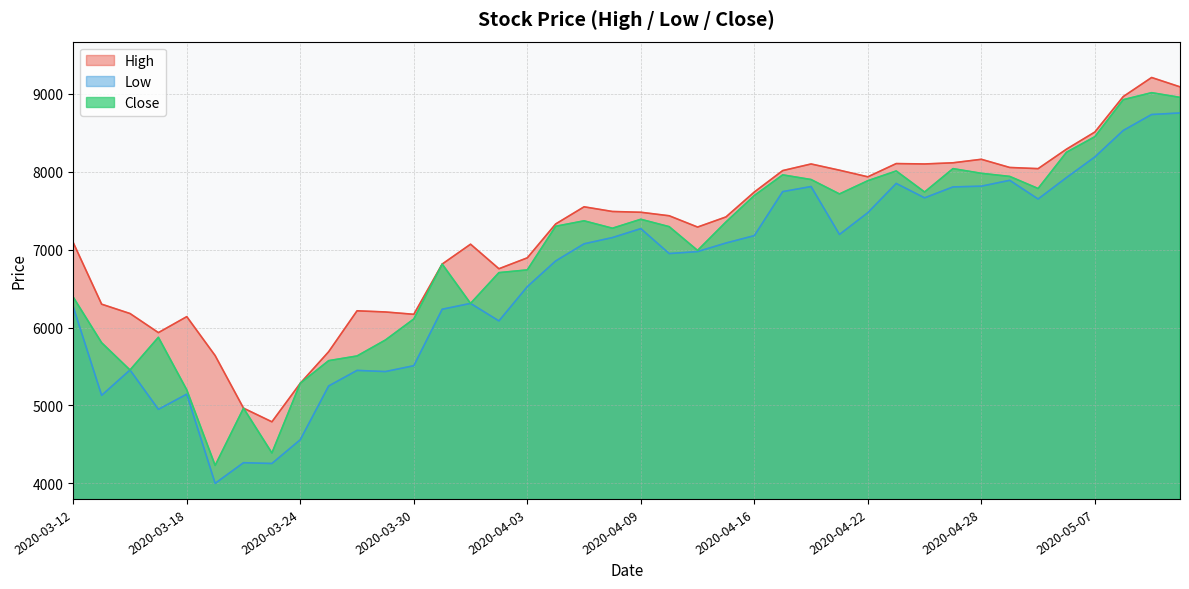

How many values in the High series exceed 7435?

19